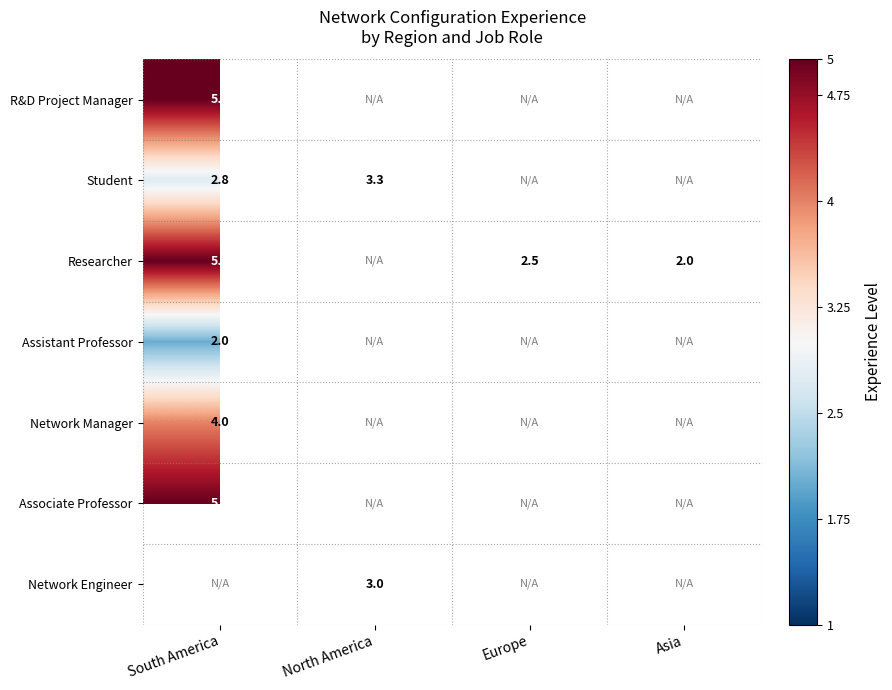

Count the number of categories in the chart.

4